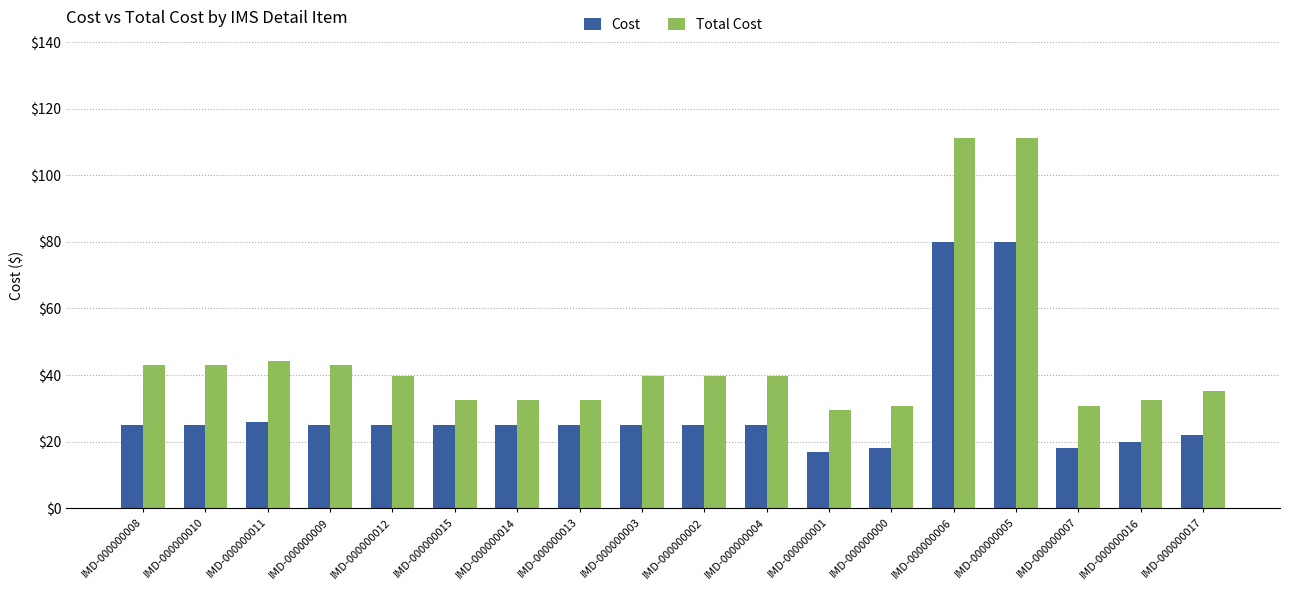

Are the bars horizontal?

No